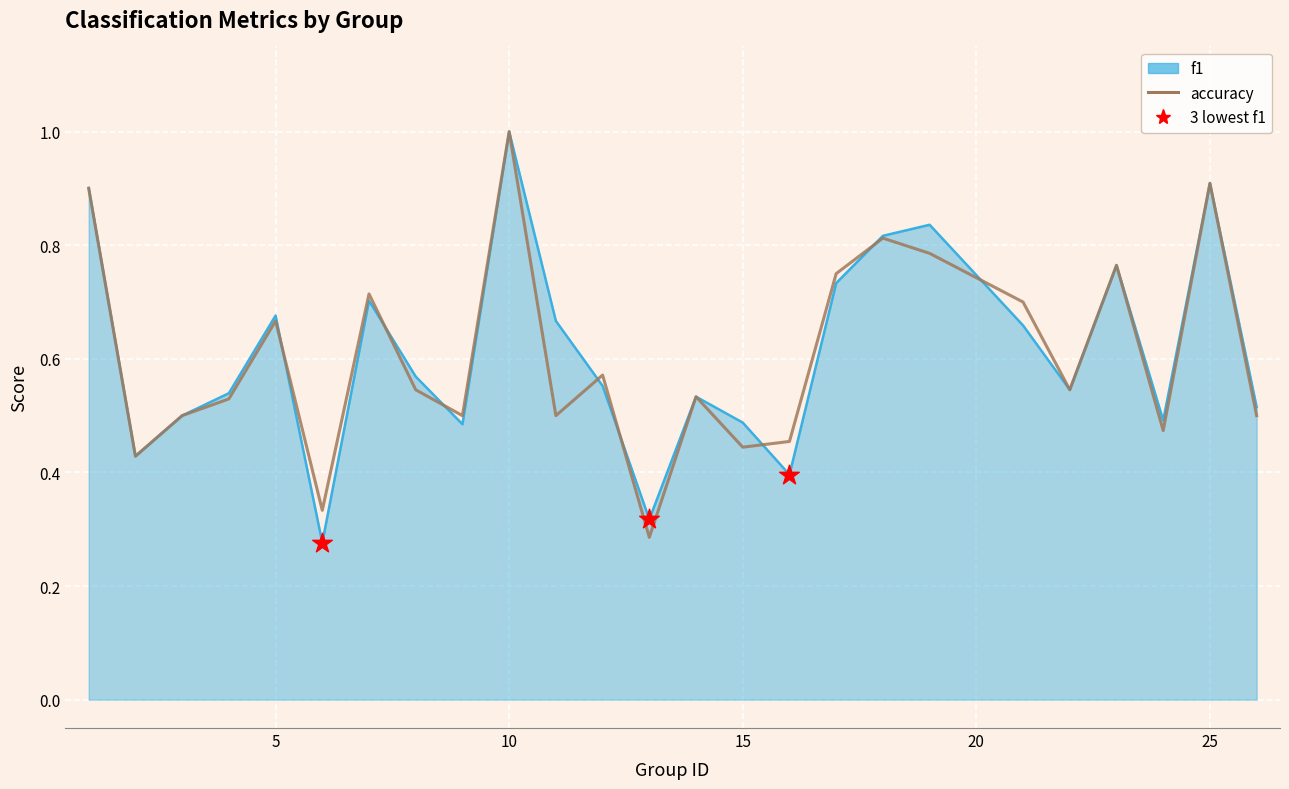

What is the greatest value displayed?

1.0